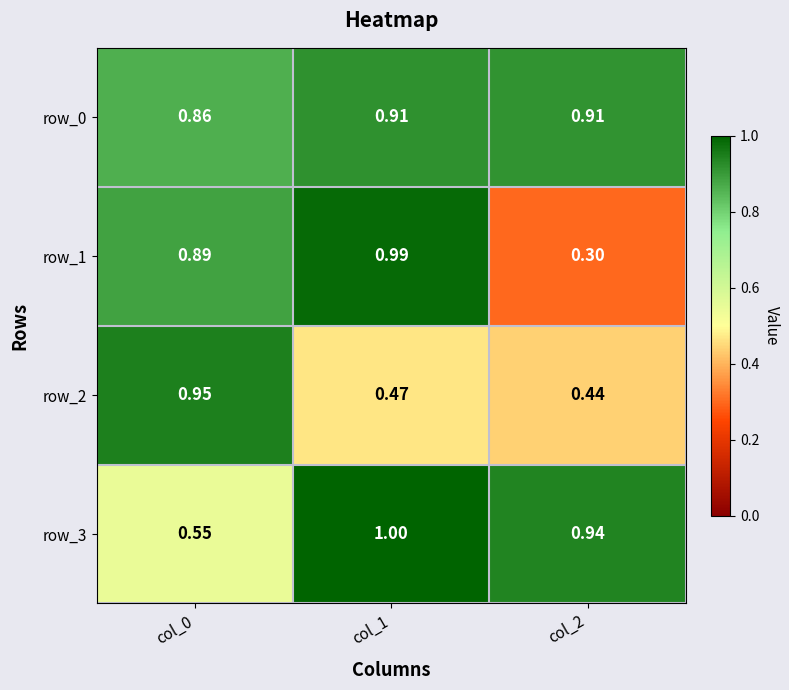

Is the value of row_1 at col_0 greater than the value of row_0 at col_1?

No